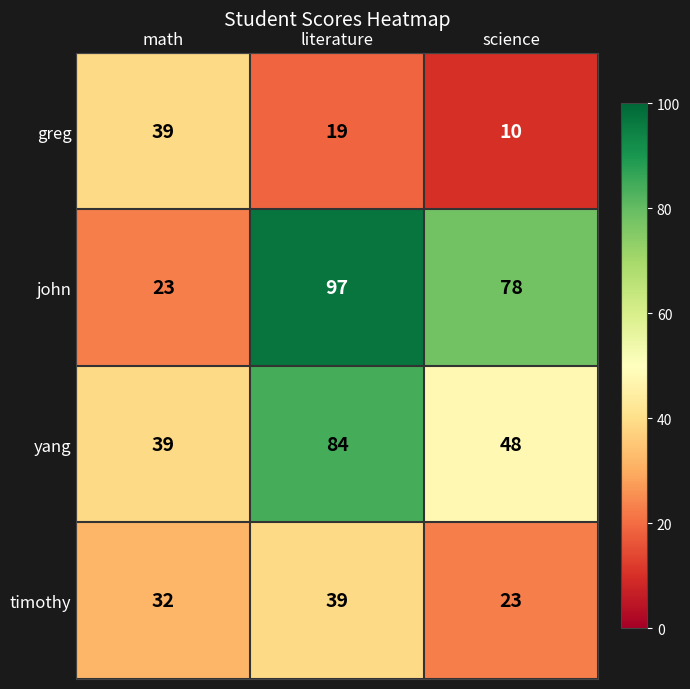

Is it true that john equals 7 at math?

False